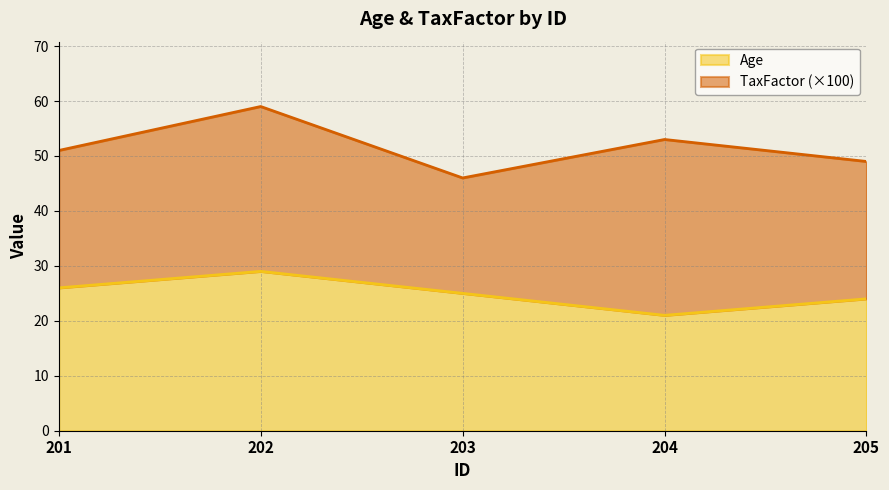

What is the lowest value of the Age series?

21